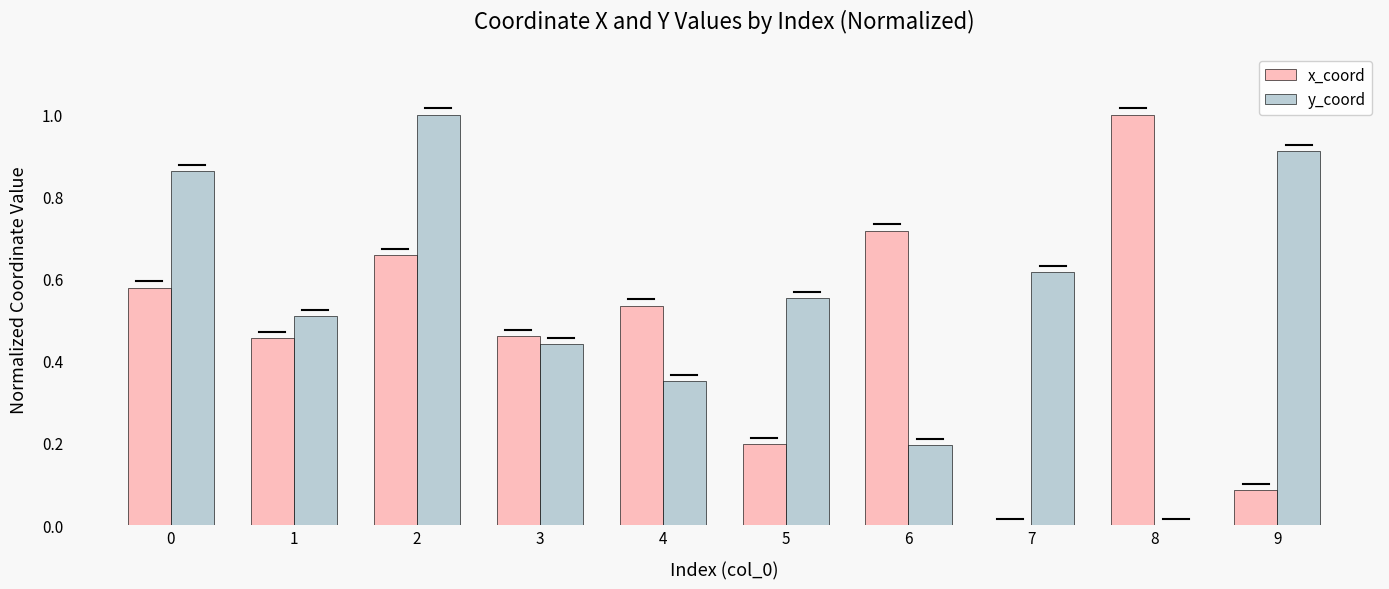

Which series changed the most between 0 and 8?

y_coord